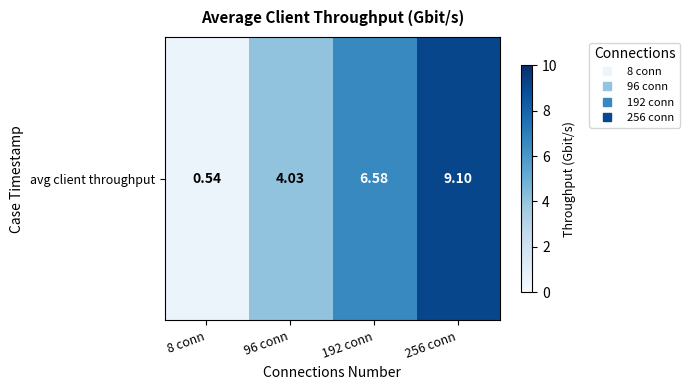

What is the sum of the values at 8 conn and 192 conn?

7.1